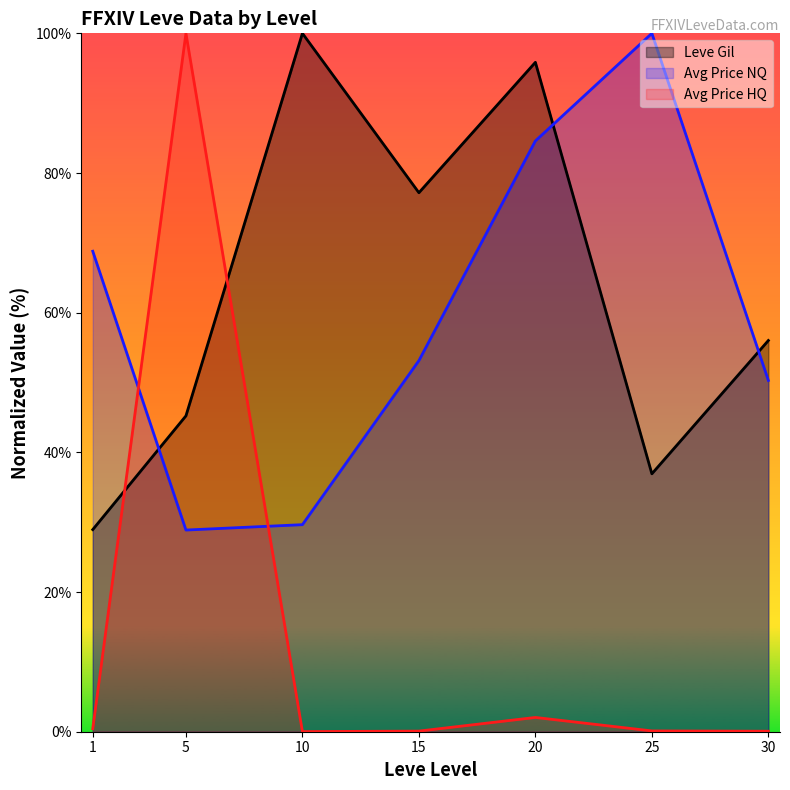

Reading left to right, transcribe all the data shown in this chart.

Leve Gil: 28.9	45.2	100.0	77.2	95.9	36.9	56.0
Avg Price NQ: 68.8	28.9	29.6	53.1	84.6	100.0	50.3
Avg Price HQ: 0.4	100.0	0.0	0.1	2.0	0.1	0.1